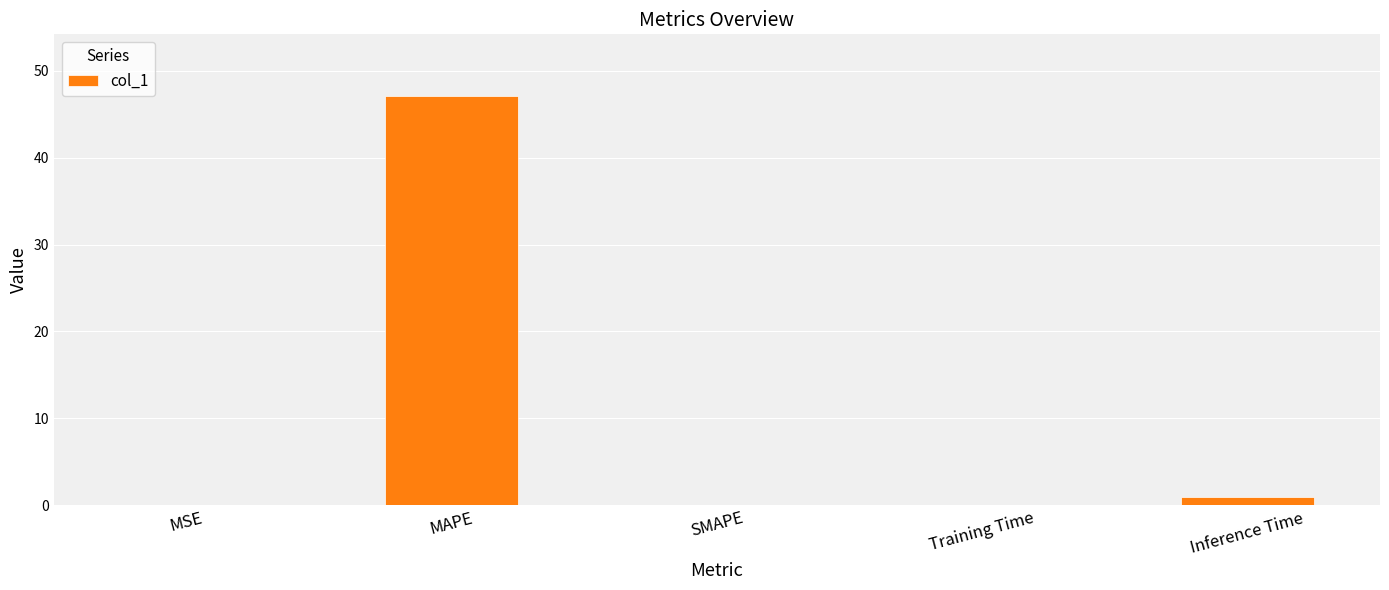

The value at MAPE is 69.6. True or false?

False